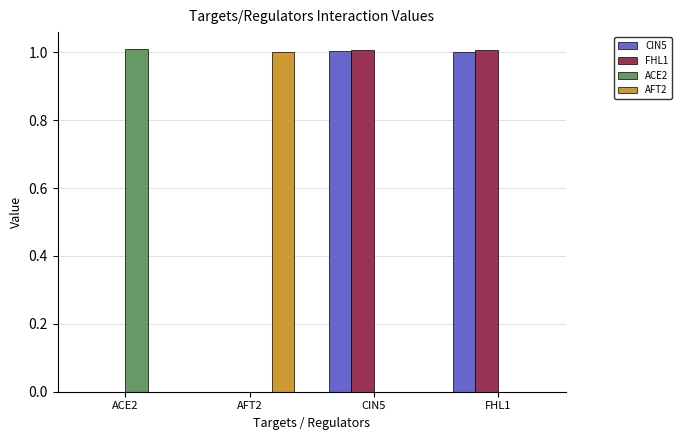

What is the sum of the CIN5 values at FHL1 and ACE2?

1.0